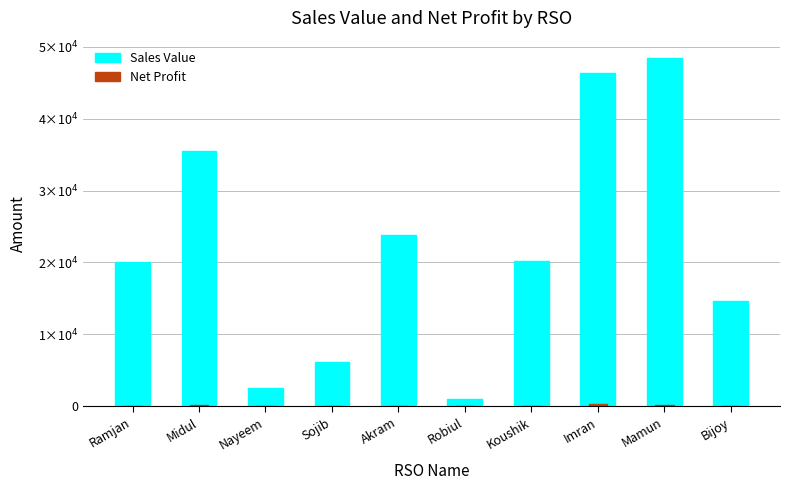

How many series are shown in this chart?

2